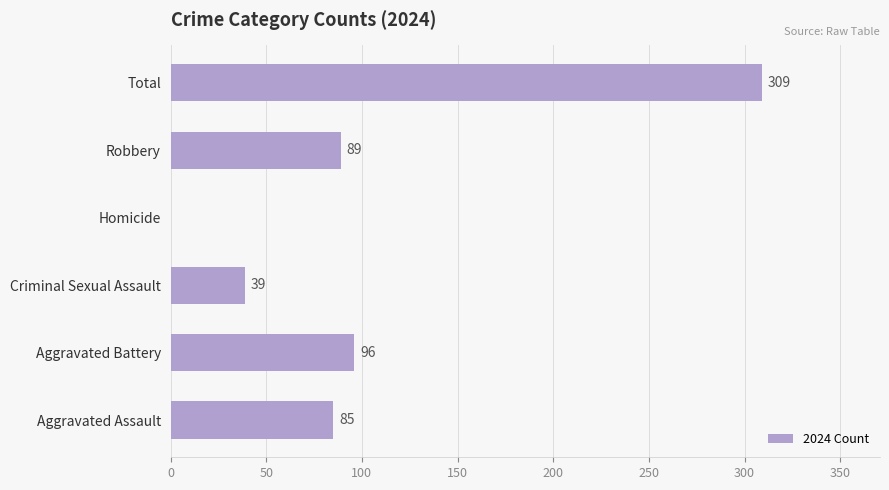

Reading bottom to top, transcribe all the data shown in this chart.

Aggravated Assault=85	Aggravated Battery=96	Criminal Sexual Assault=39	Homicide=0	Robbery=89	Total=309